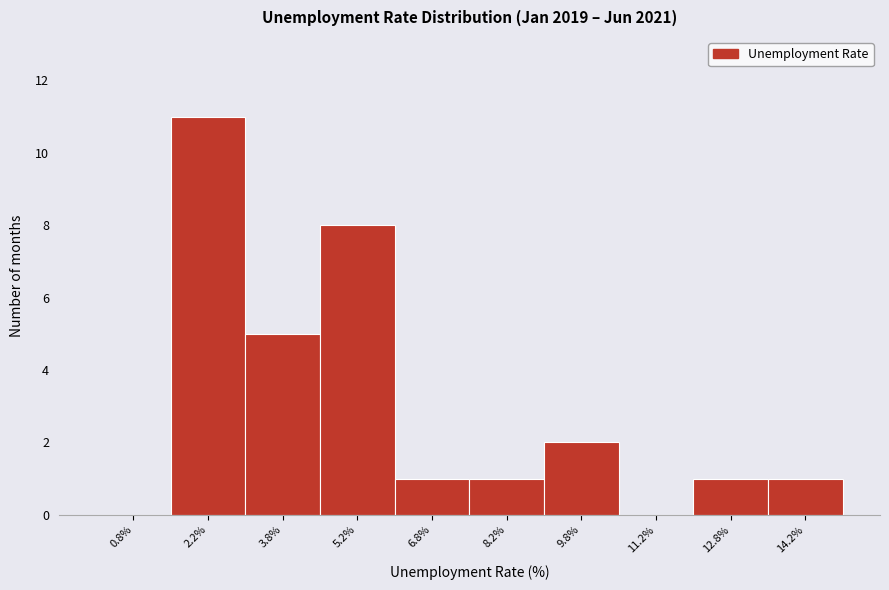

Reading left to right, transcribe this chart: for each bar, give the range it covers on the x-axis and its height. Neither the bar edges nor the heights are printed on the chart, so give them approximately, as read against the axes.

0.0 to 1.5: 0
1.5 to 3.0: 11
3.0 to 4.5: 5
4.5 to 6.0: 8
6.0 to 7.5: 1
7.5 to 9.0: 1
9.0 to 10.5: 2
10.5 to 12.0: 0
12.0 to 13.5: 1
13.5 to 15.0: 1